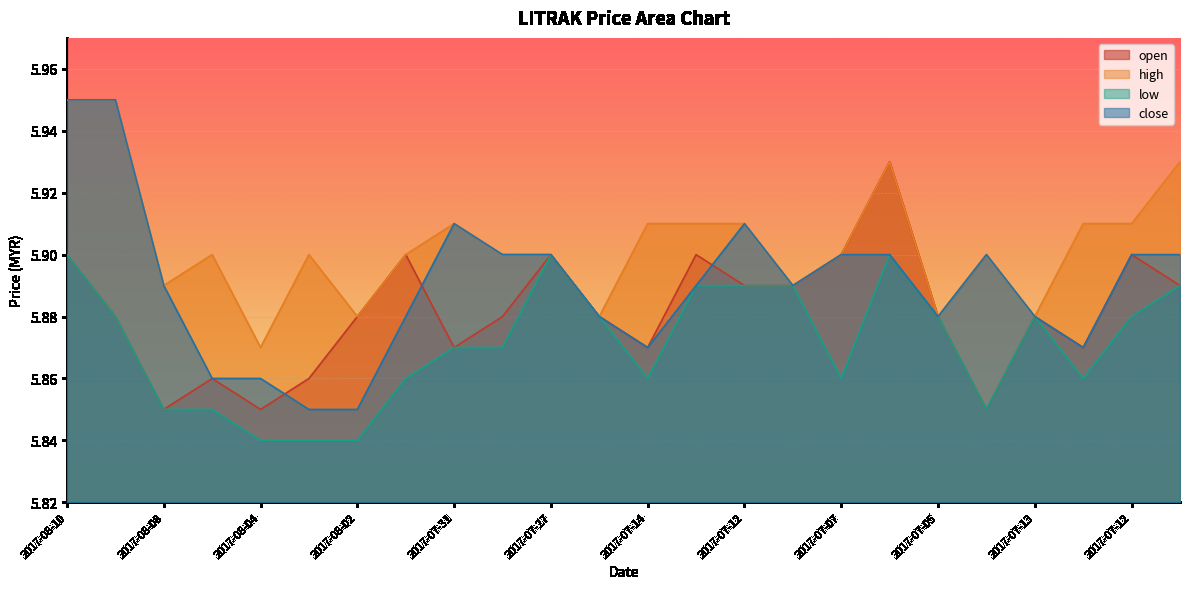

What is the label of the 15th point from the right?

2017-07-28